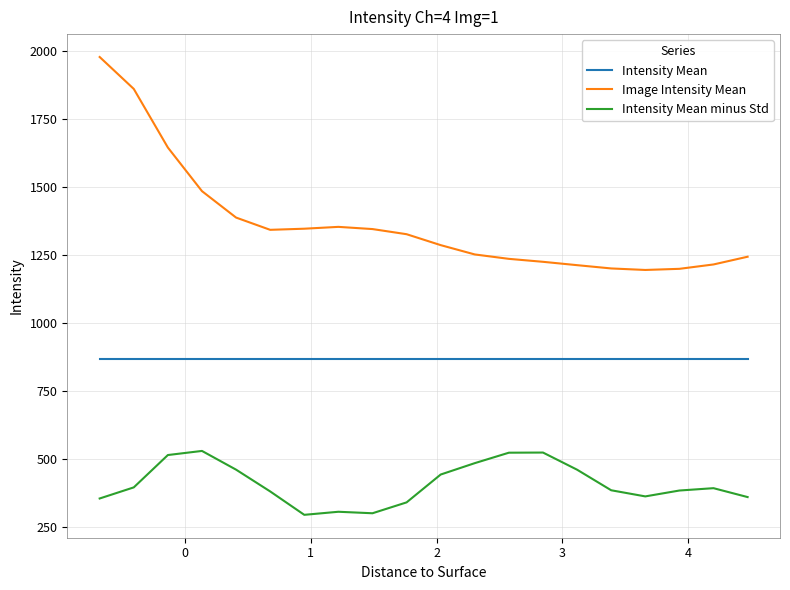

Which series has the widest spread of values?

Image Intensity Mean